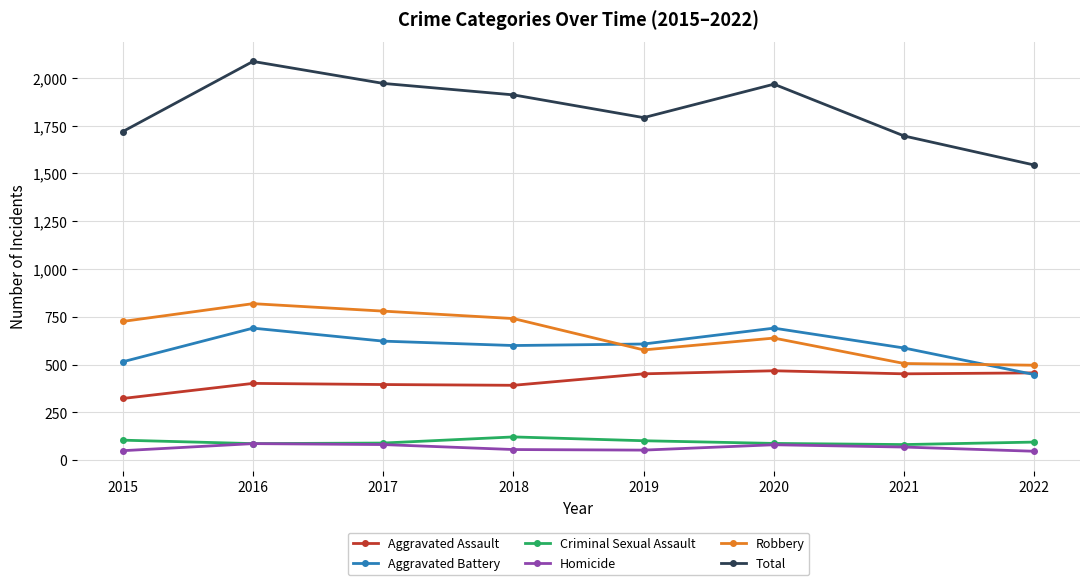

The Homicide series shows 47 at 2022. True or false?

True